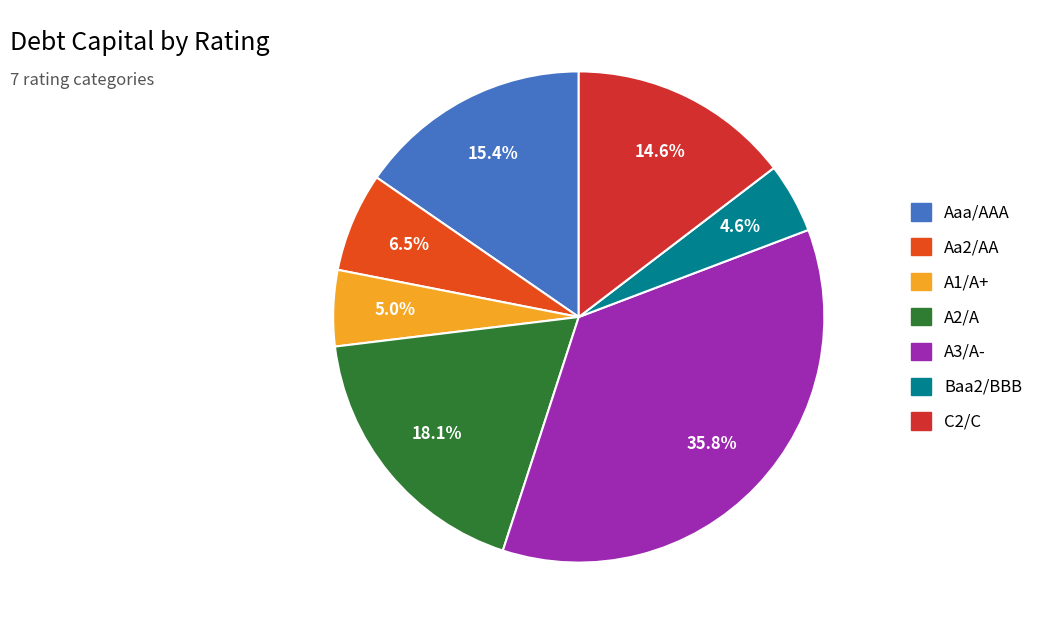

How many segments does this pie chart have?

7